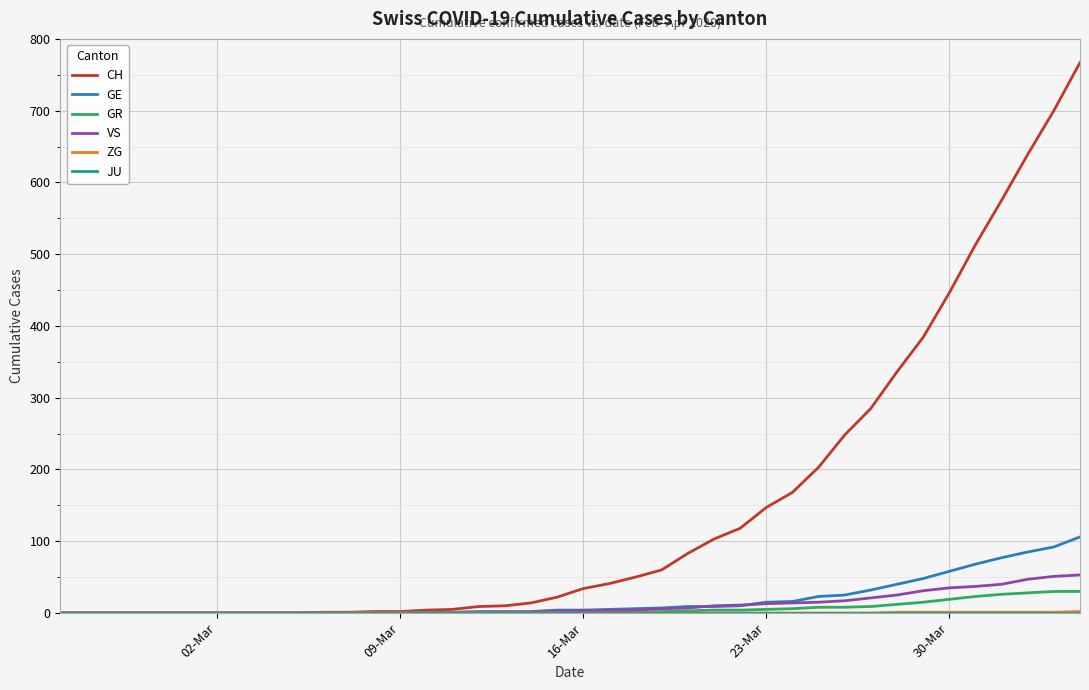

Which series has the largest total across all categories?

CH